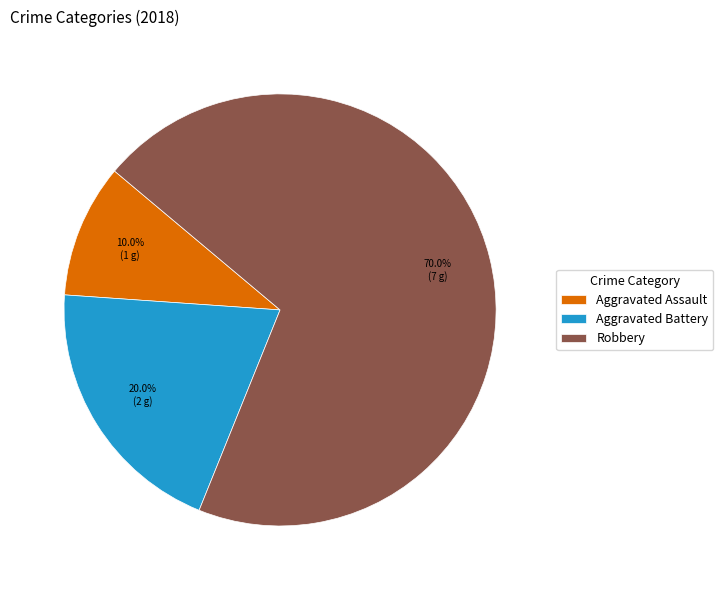

To the nearest percent, what percentage of the pie is Robbery?

70%